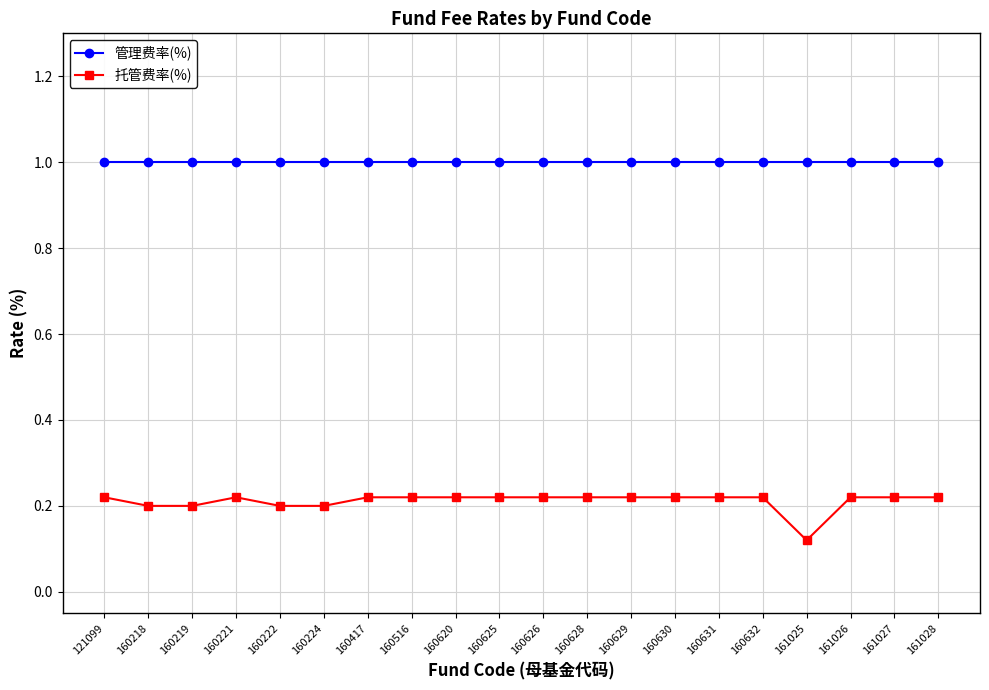

What is the value of the 管理费率(%) point at the 9th from the left?

1.0